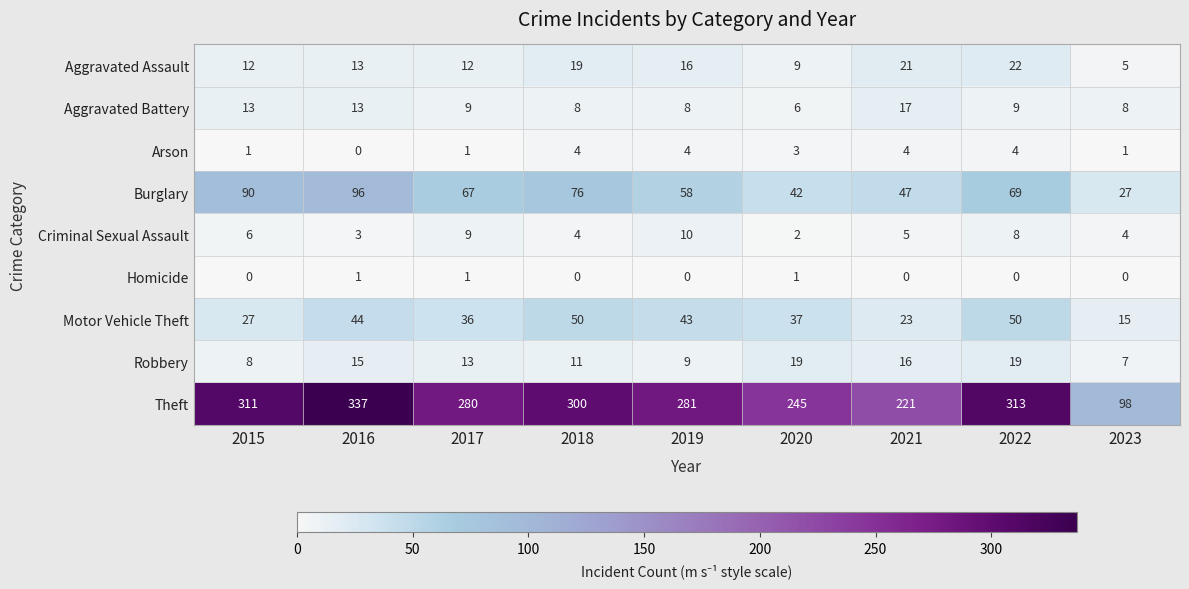

What is the total value across all series at 2022?

494